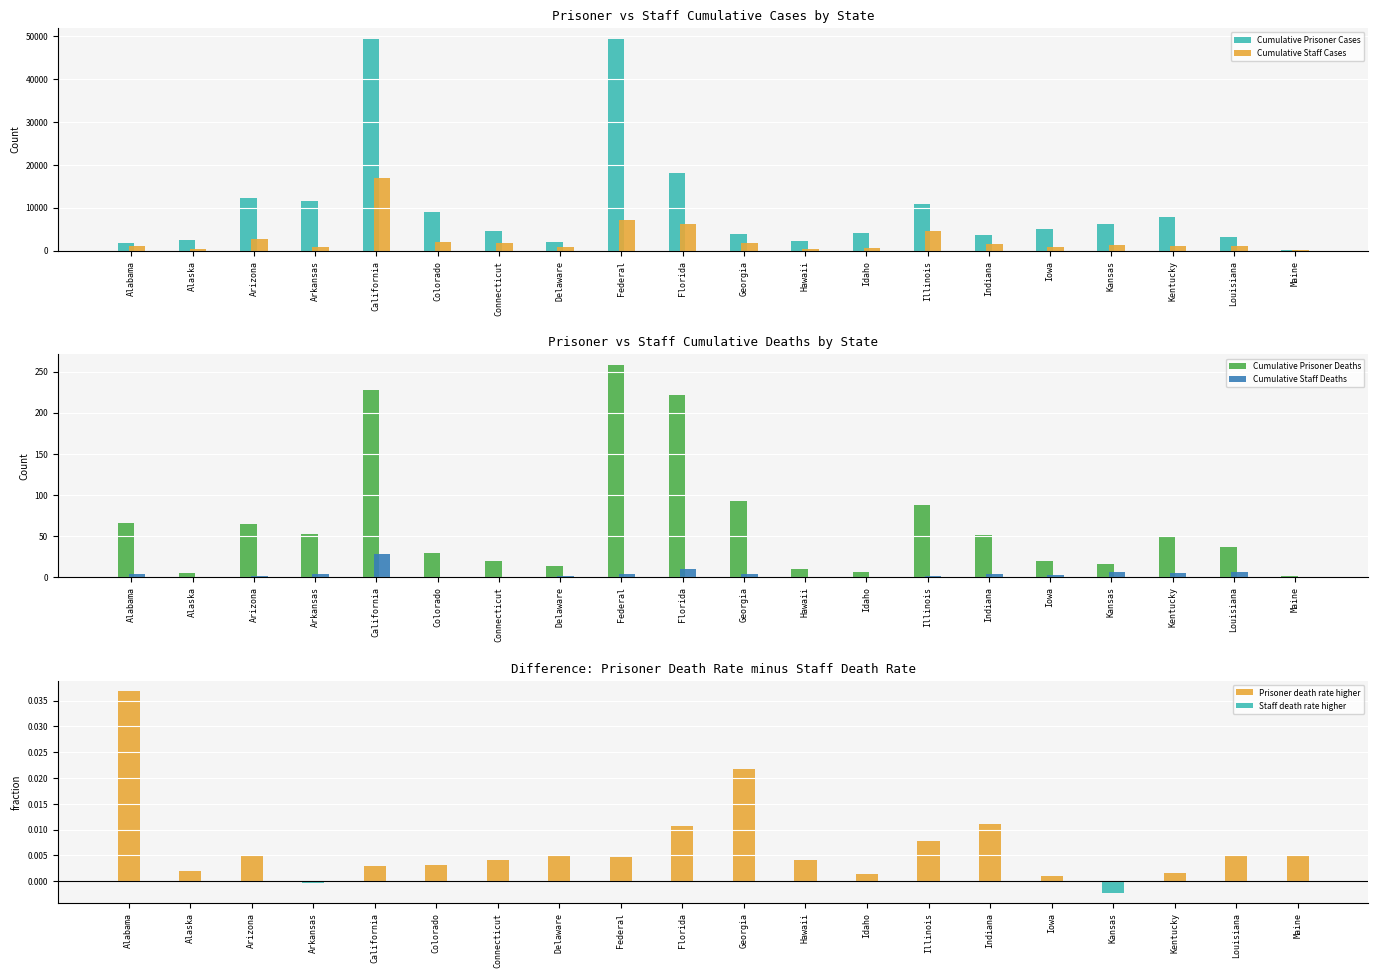

List the series in order of their peak value, highest first.

Cumulative Prisoner Cases, Cumulative Staff Cases, Cumulative Prisoner Deaths, Cumulative Staff Deaths